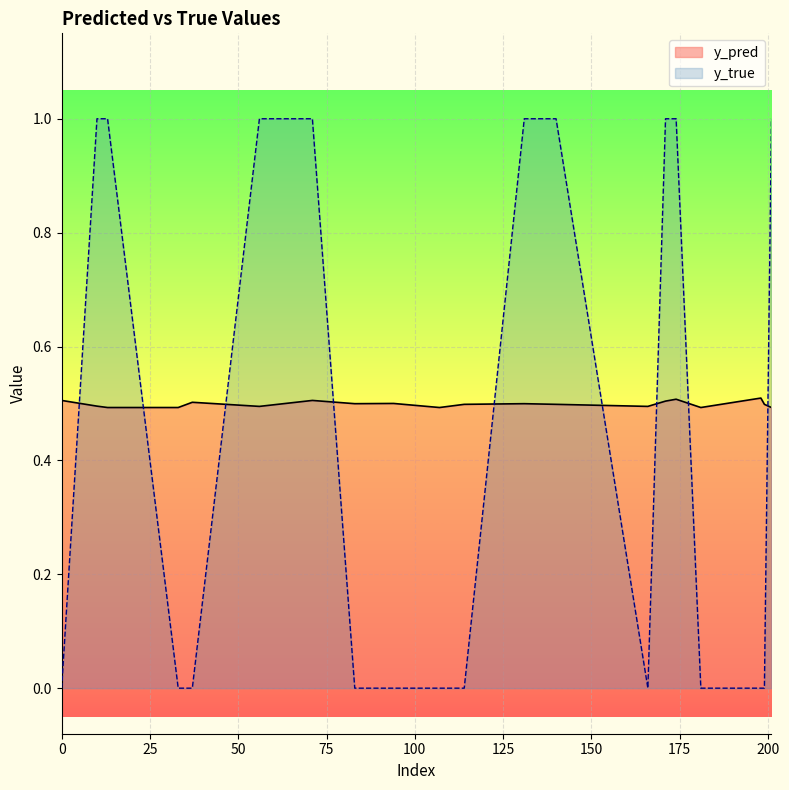

How many times do y_pred and y_true cross each other?

9